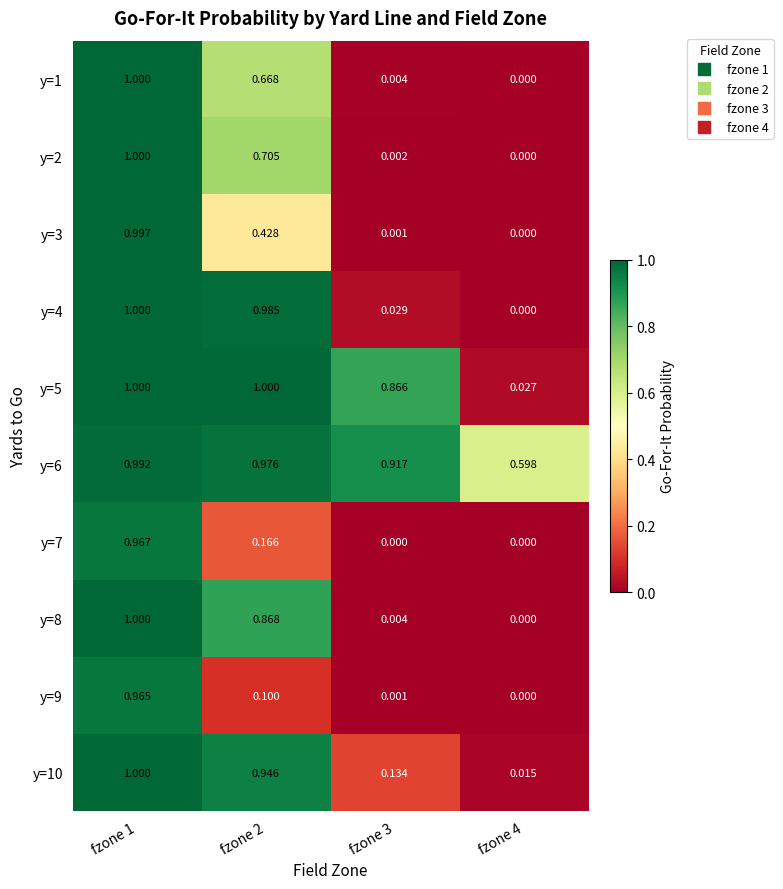

Is the value of y=8 at fzone 3 greater than the value of y=6 at fzone 4?

No